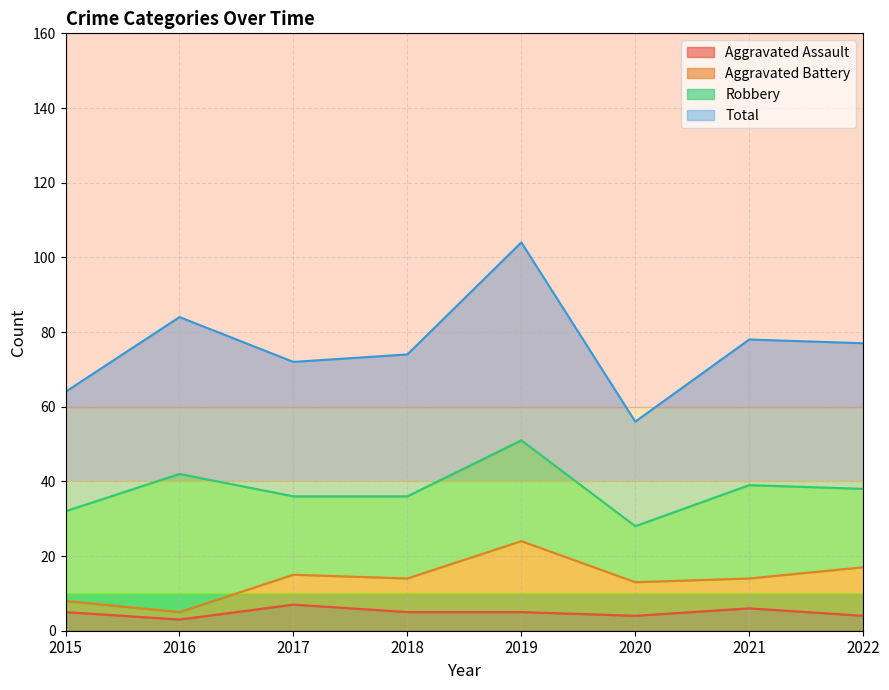

What is the difference between the second highest and minimum values in the Total series?

28